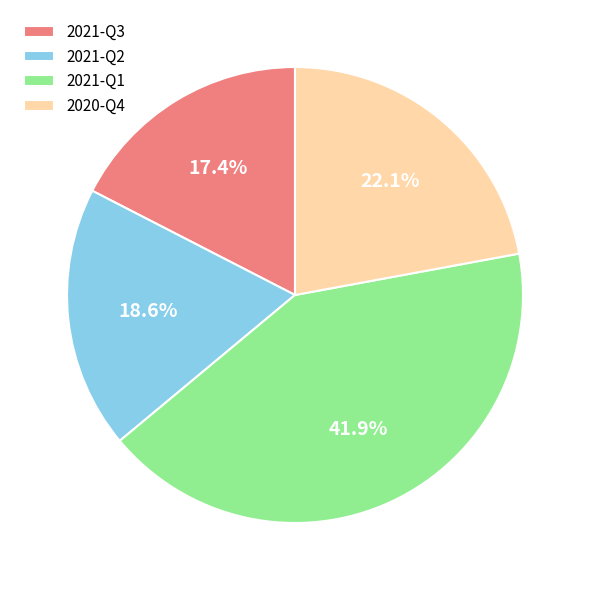

Which slice is the largest?

2021-Q1